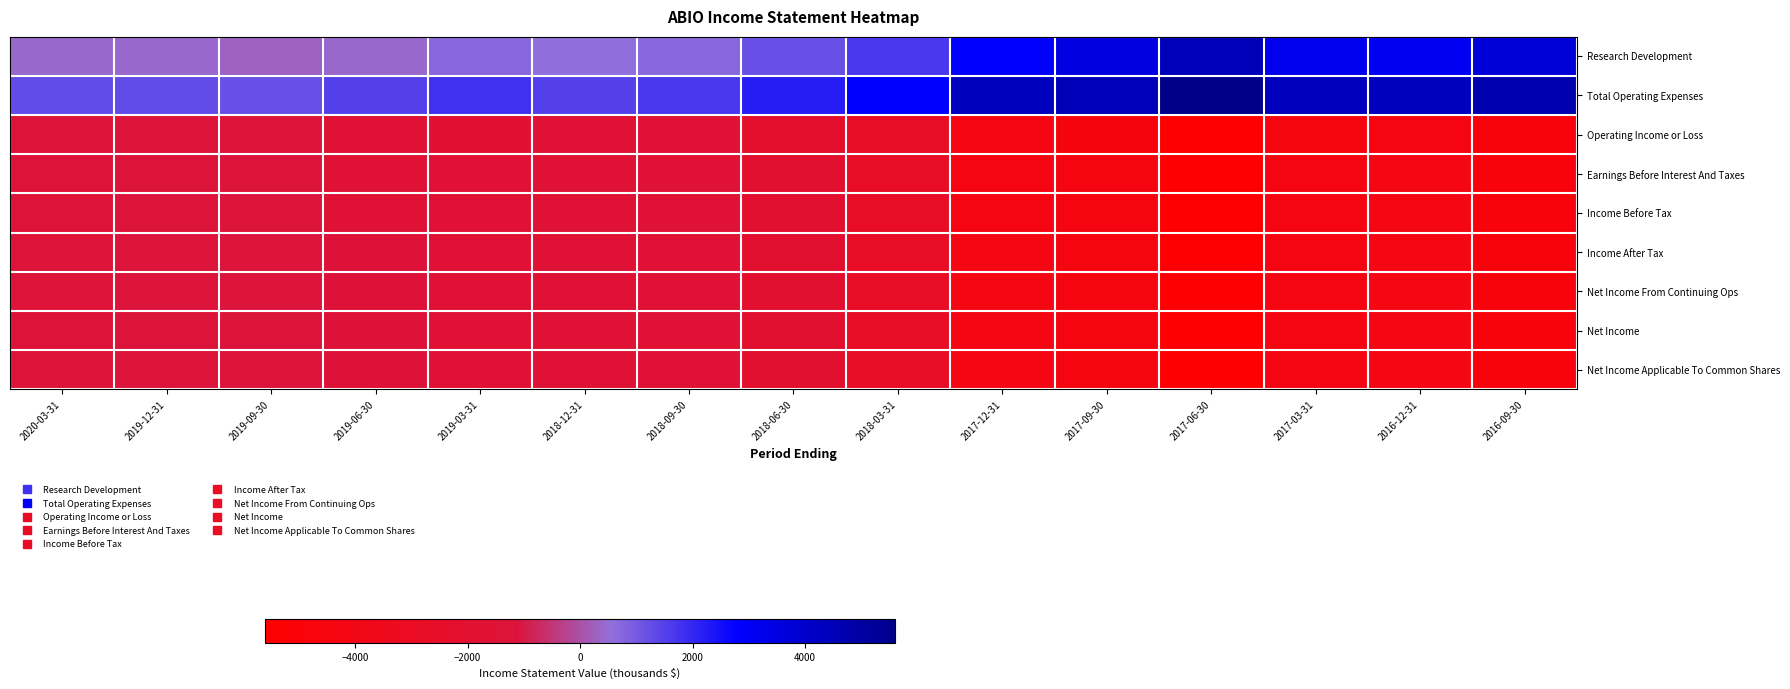

Which series has the widest spread of values?

Total Operating Expenses